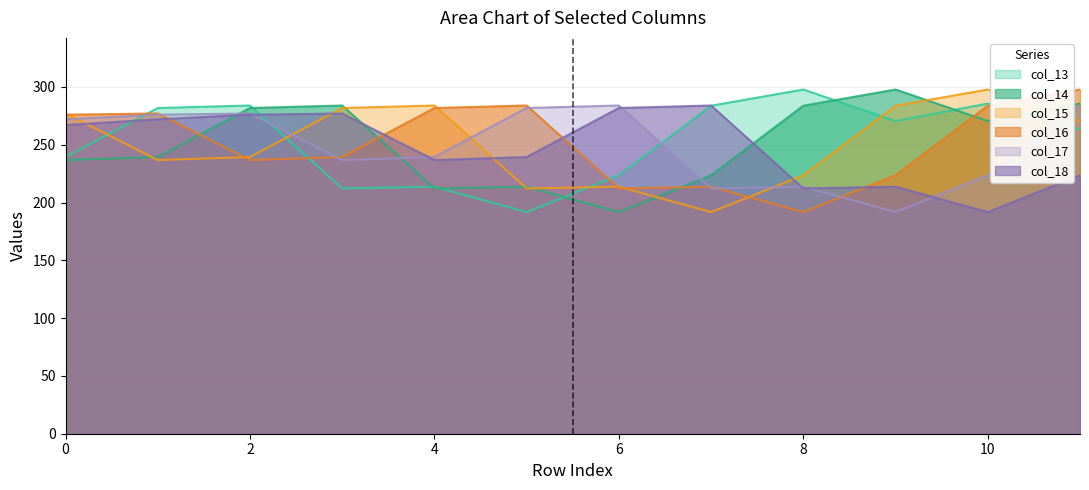

The value of col_13 at 8 is 297.7. True or false?

True